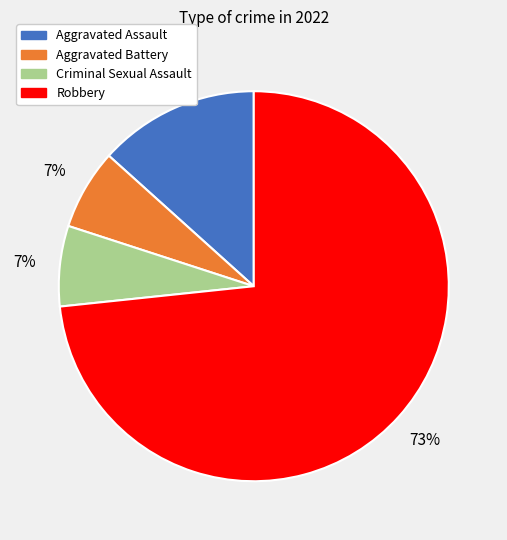

What is the largest slice in the pie chart?

Robbery